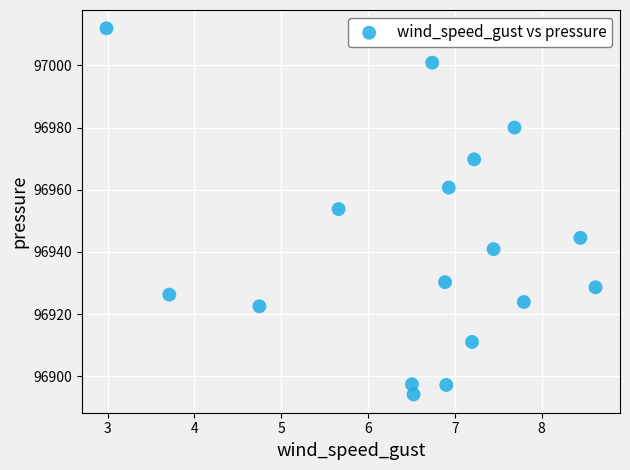

What is the range of Y values (max minus min)?

117.7